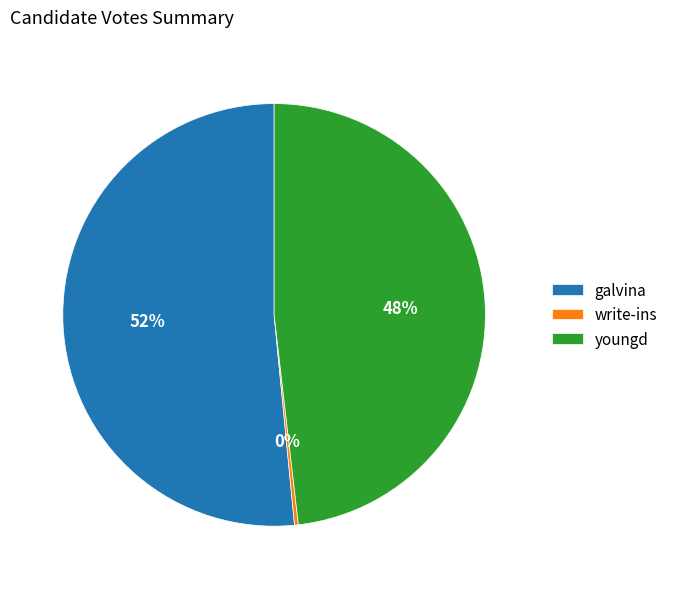

How many segments does this pie chart have?

3